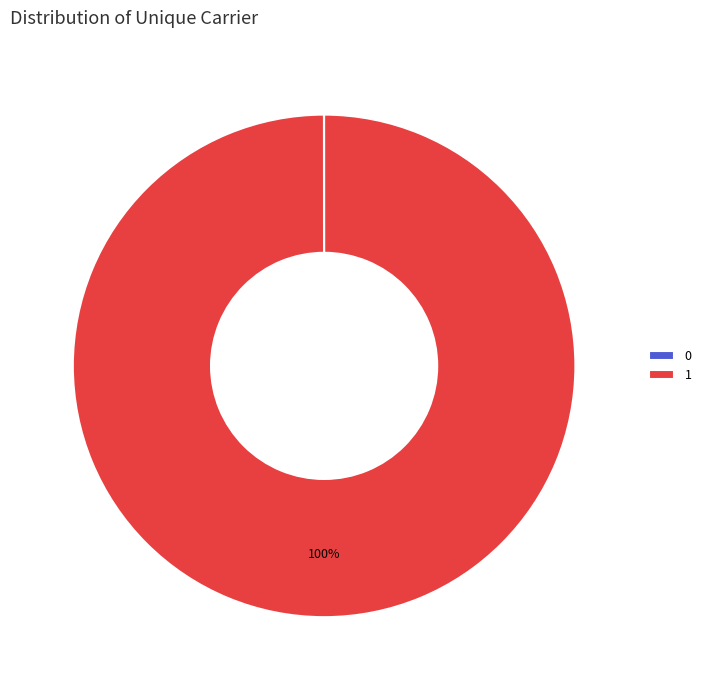

Does any single category account for the majority?

Yes